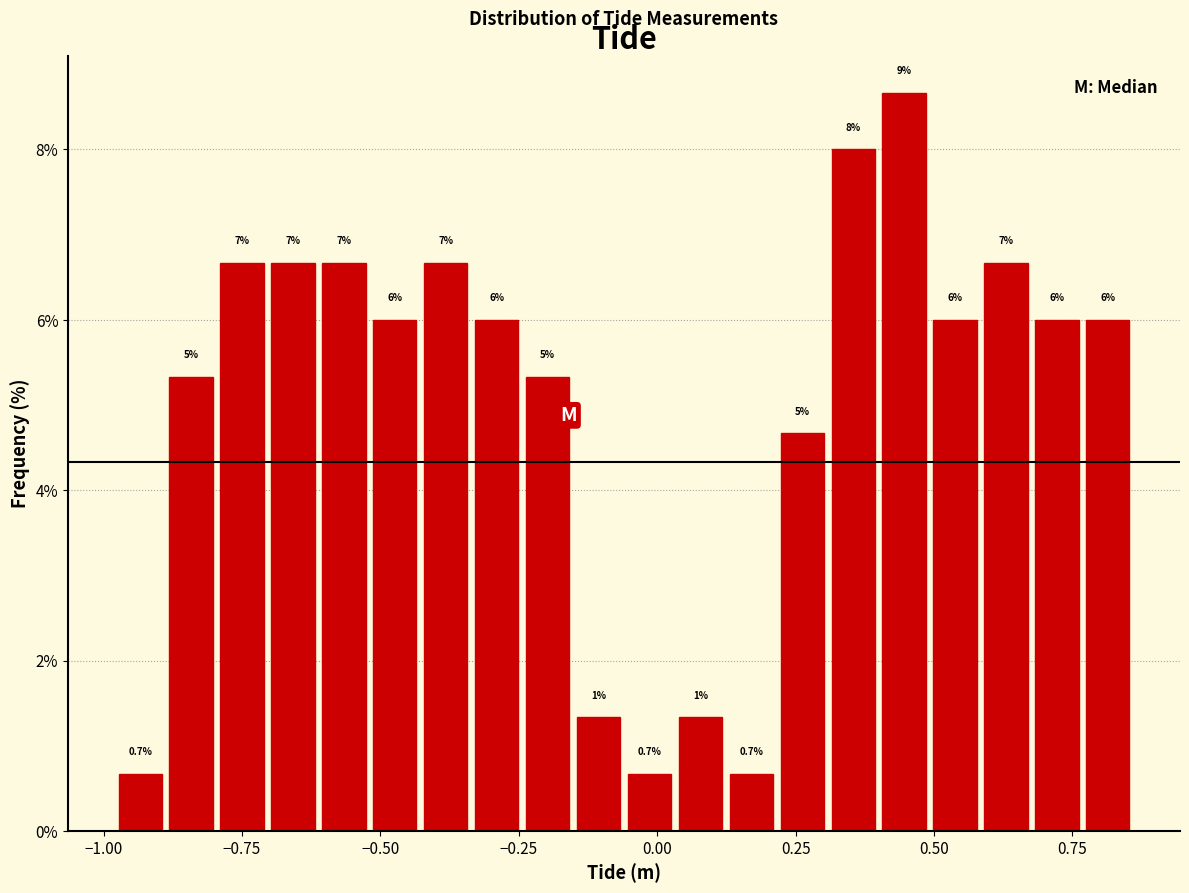

Read against the x-axis, roughly where is the centre of the tallest bar?

0.45